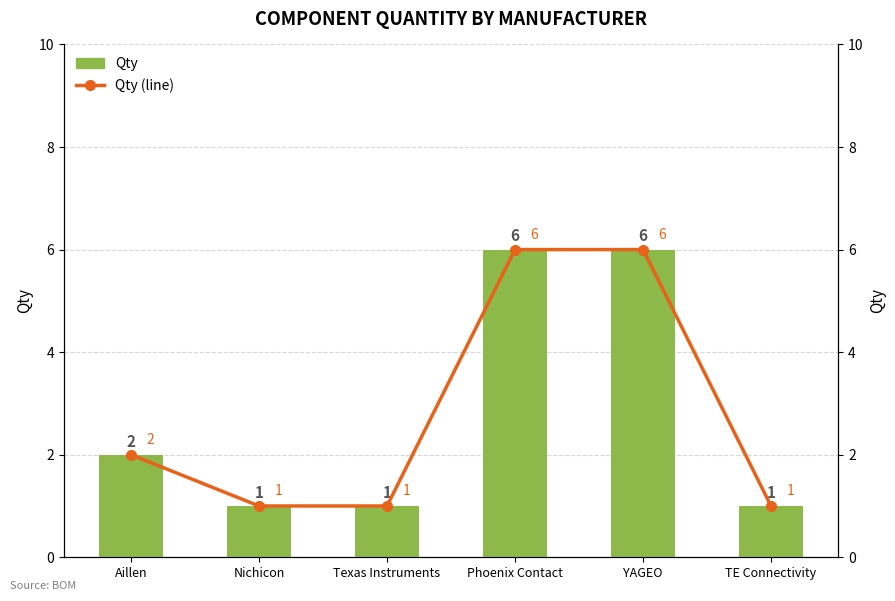

How many values in the Qty (line) series exceed 2?

2